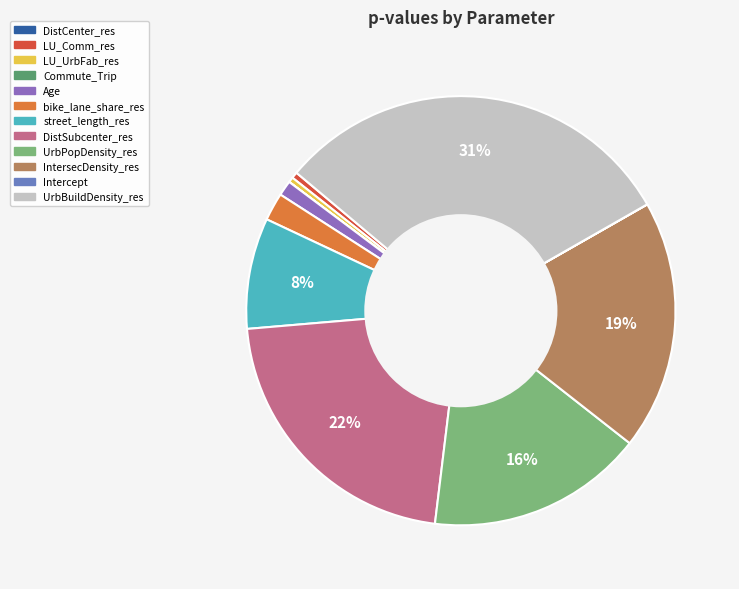

To the nearest percent, what portion does UrbBuildDensity_res represent?

31%